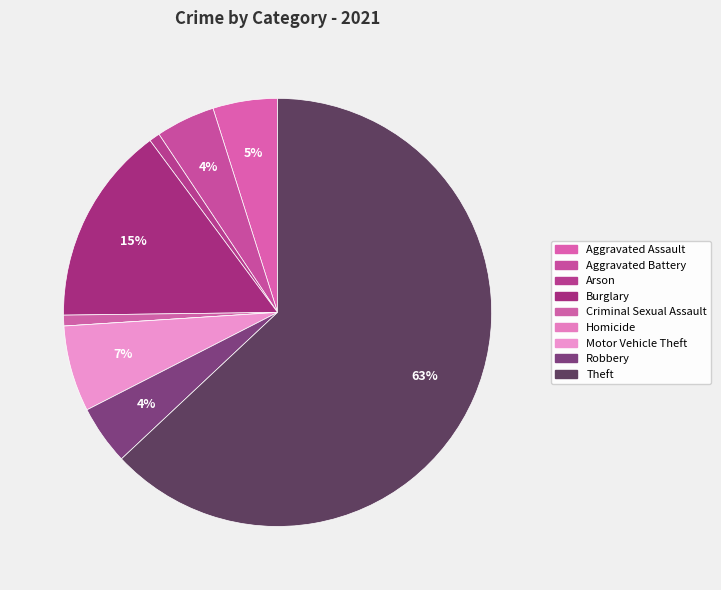

Is it true that Robbery is 4% of the pie?

True